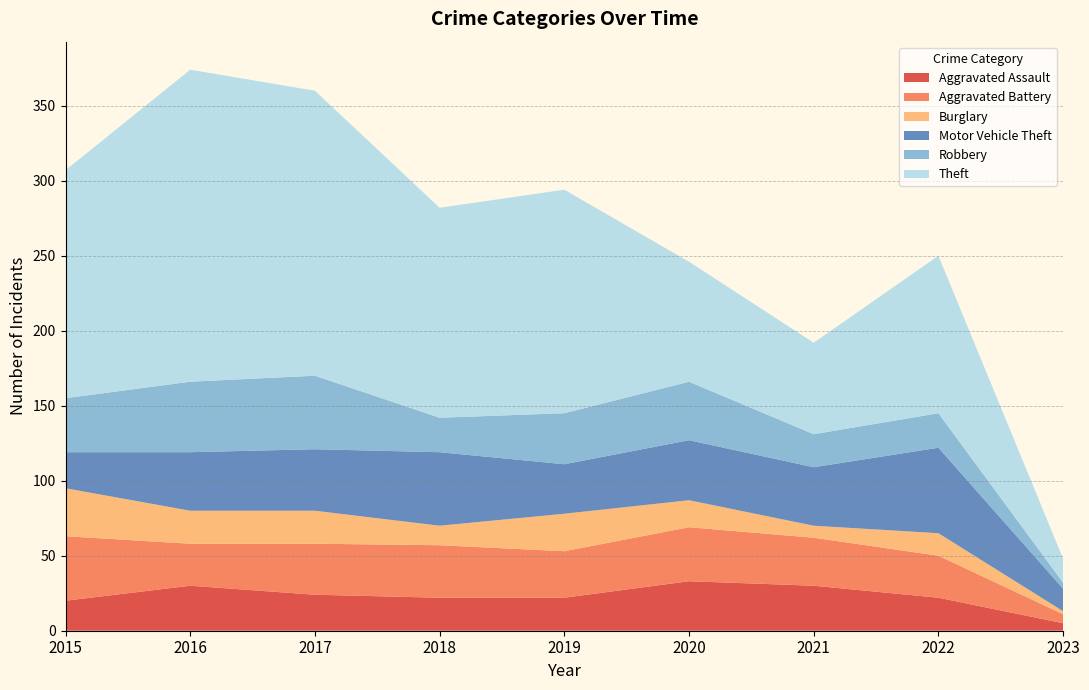

Reading left to right, what are all the values shown in this chart?

Aggravated Assault: 20	30	24	22	22	33	30	22	5
Aggravated Battery: 43	28	34	35	31	36	32	28	6
Burglary: 32	22	22	13	25	18	8	15	2
Motor Vehicle Theft: 24	39	41	49	33	40	39	57	15
Robbery: 36	47	49	23	34	39	22	23	4
Theft: 152	208	190	140	149	80	61	105	16